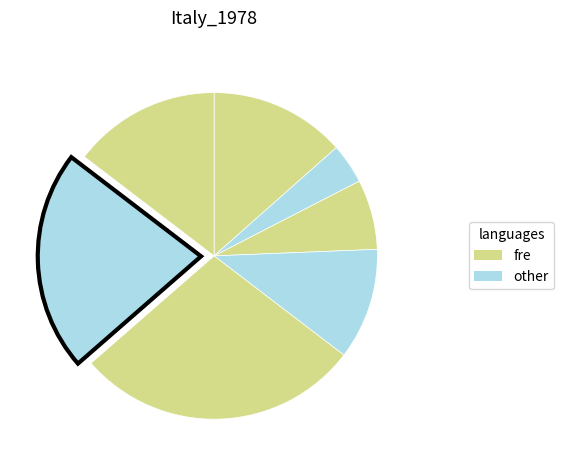

How many slices are in this pie chart?

7